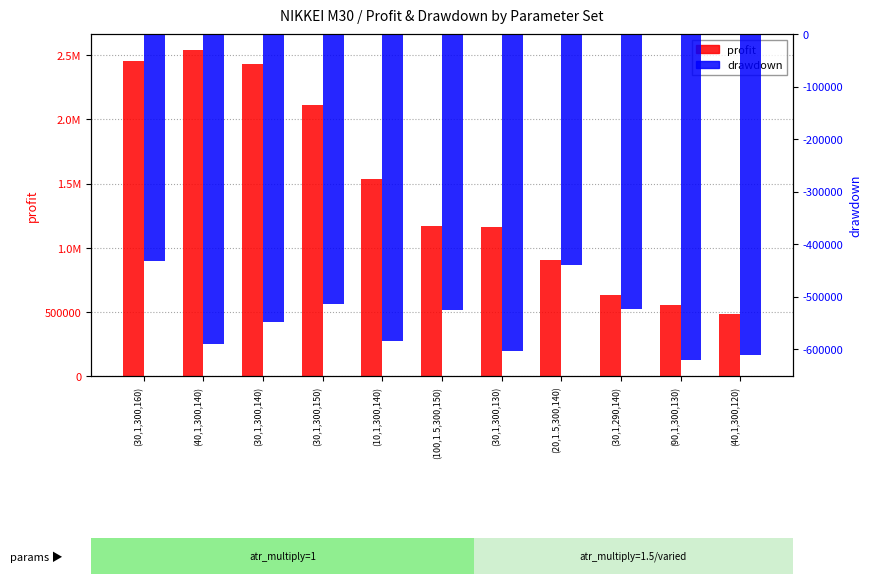

Rank the categories by profit value from highest to lowest.

(40,1,300,140), (30,1,300,160), (30,1,300,140), (30,1,300,150), (10,1,300,140), (100,1.5,300,150), (30,1,300,130), (20,1.5,300,140), (30,1,290,140), (90,1,300,130), (40,1,300,120)